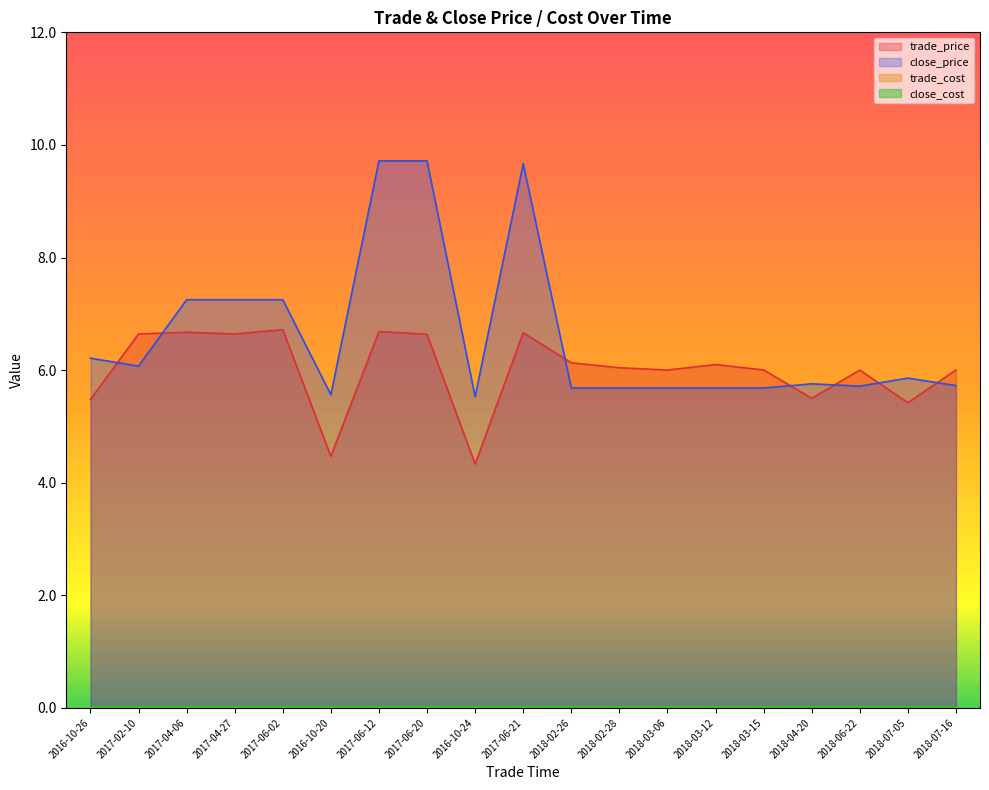

How many lines are shown in the chart?

4